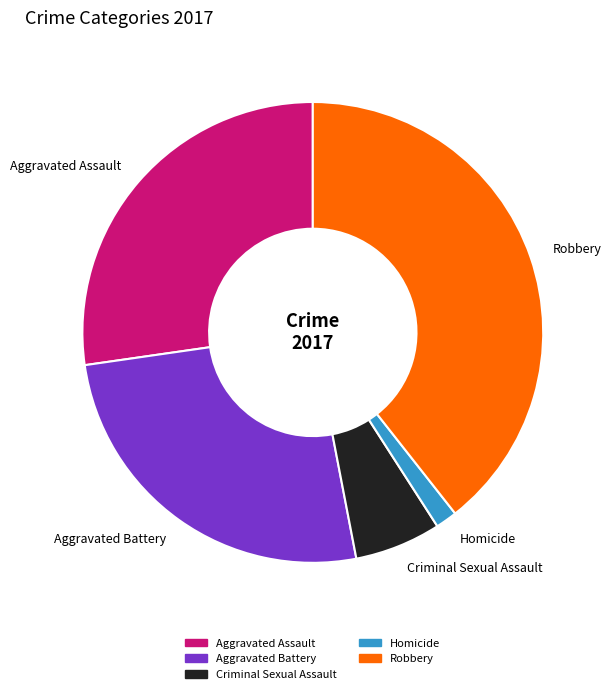

How many slices are in this pie chart?

5